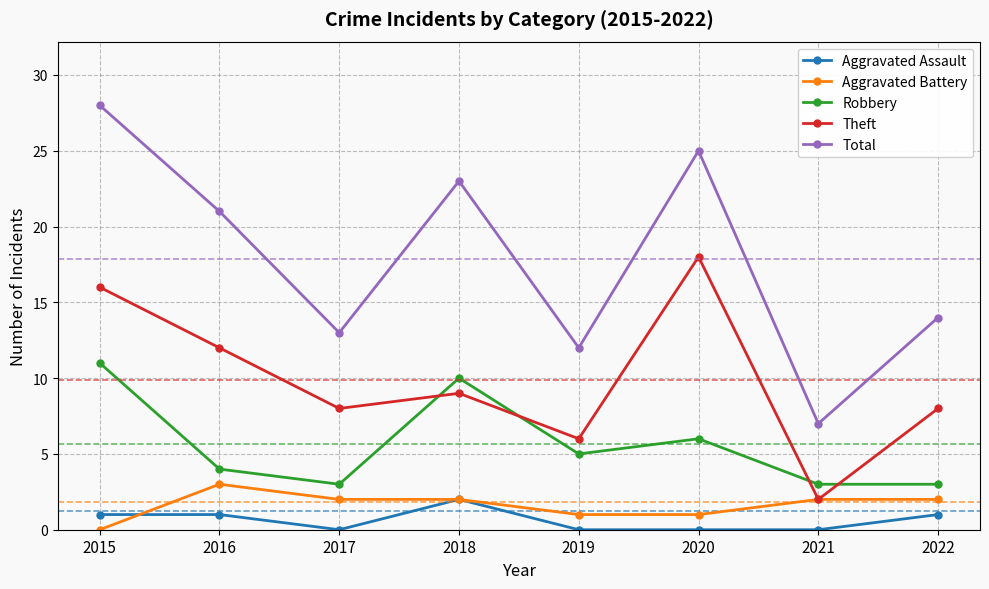

How many positive values does the Aggravated Battery series have?

7